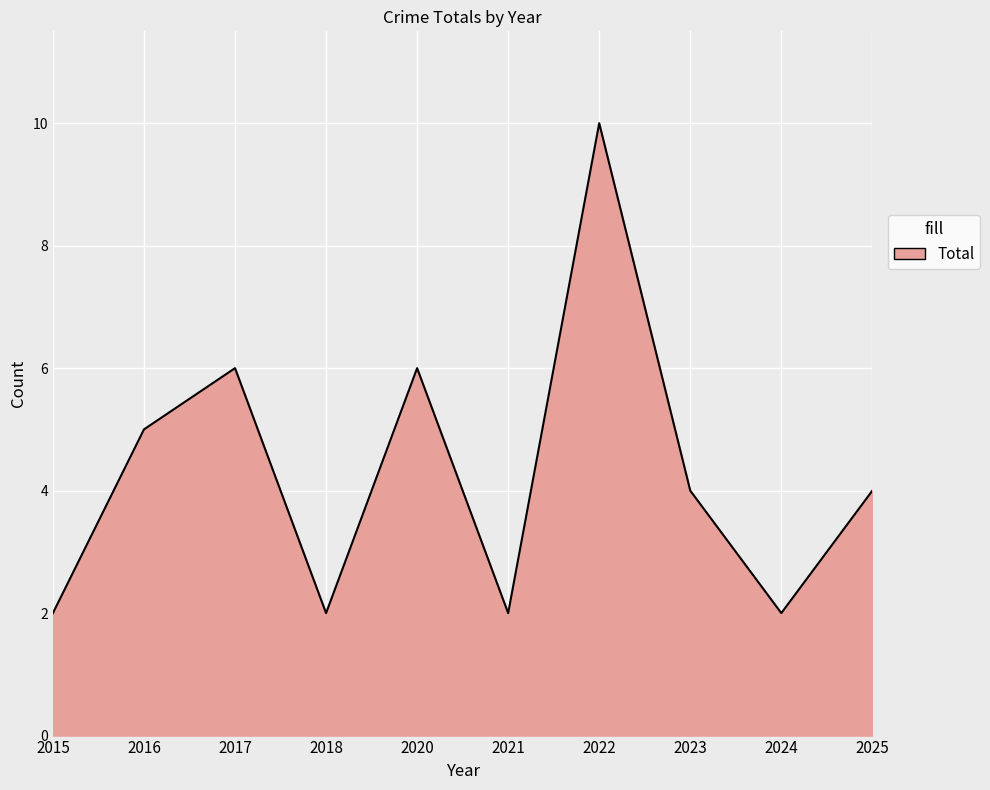

What is the difference between the maximum and minimum values?

8